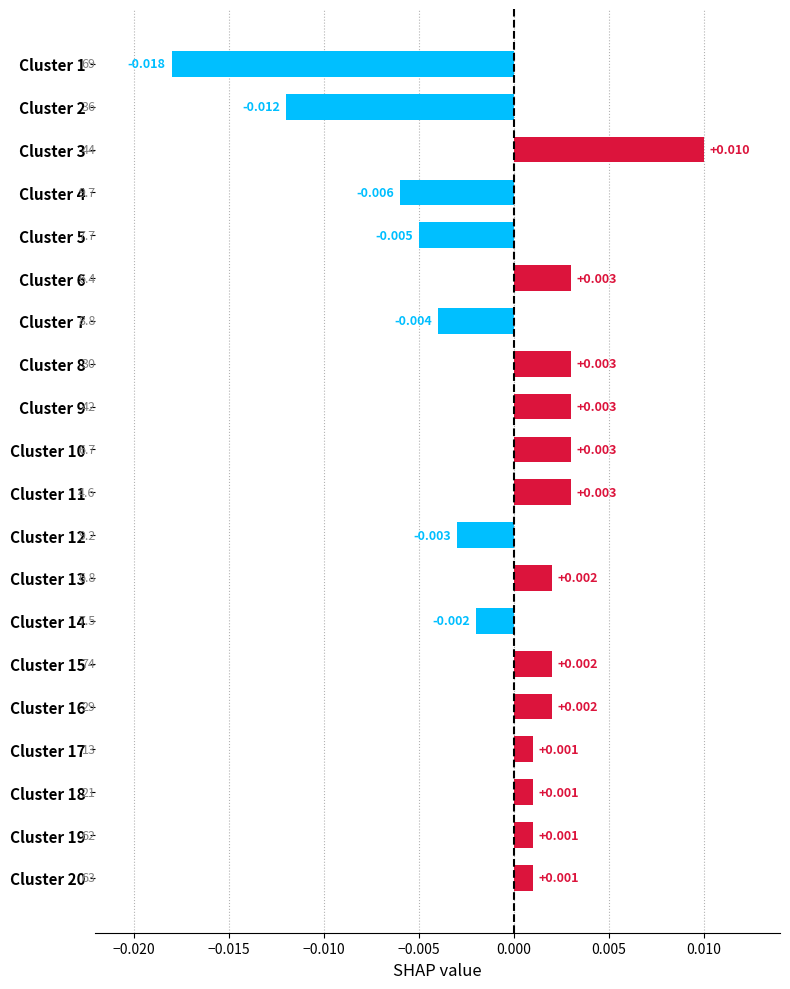

How many values are below zero?

7